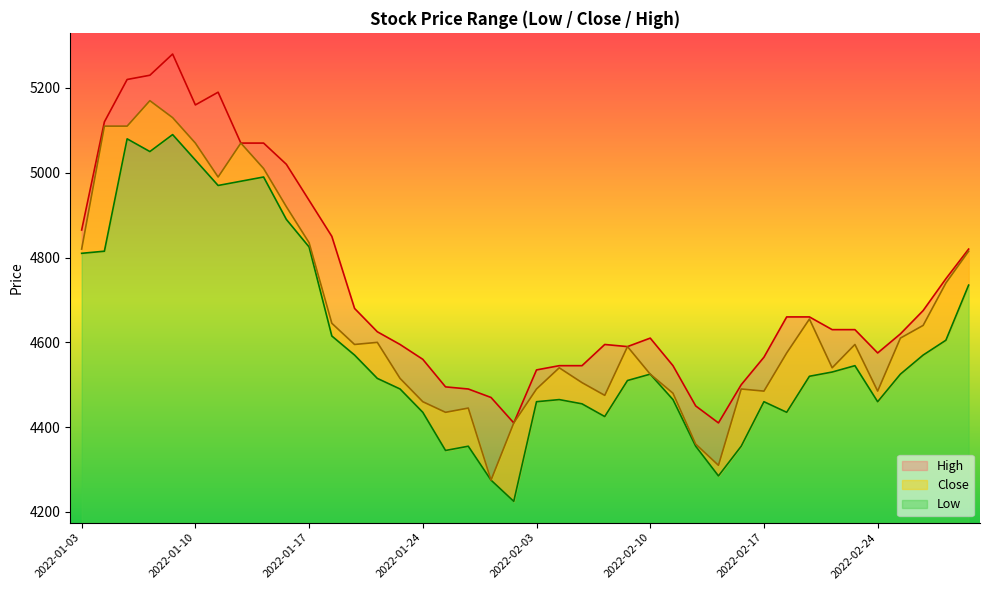

True or false: Low and Close cross at least once.

False